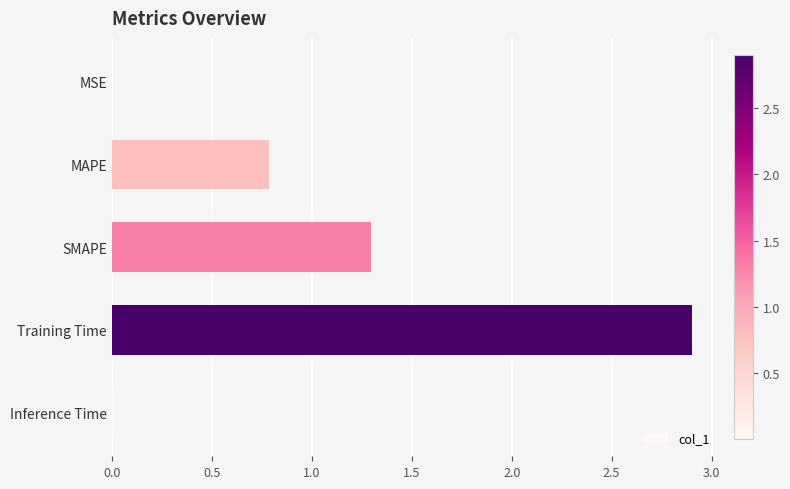

The value at Training Time is 2.9. True or false?

True